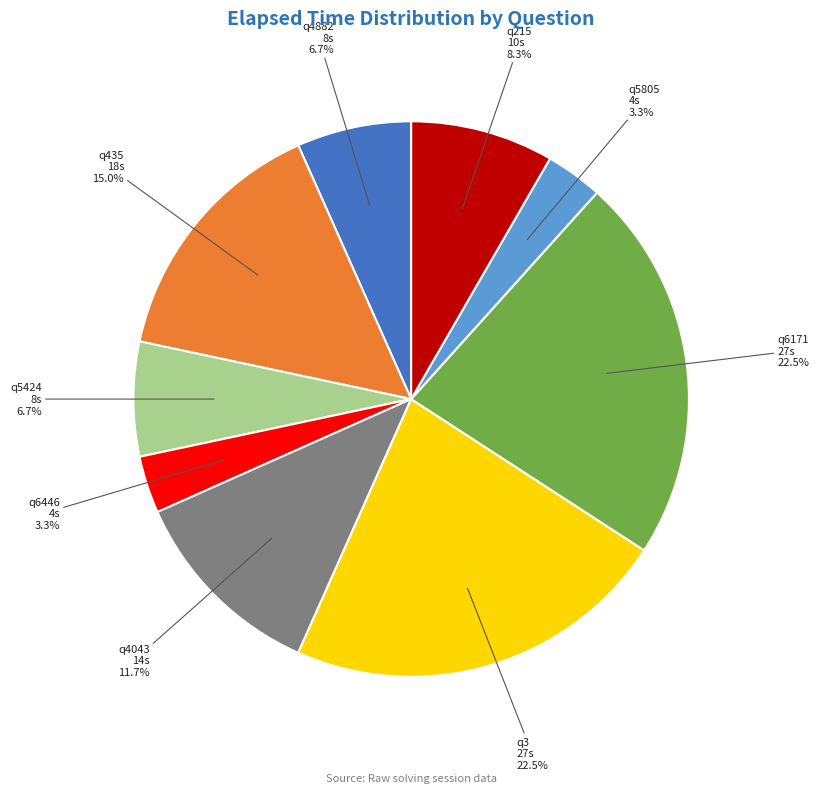

How many segments does this pie chart have?

9